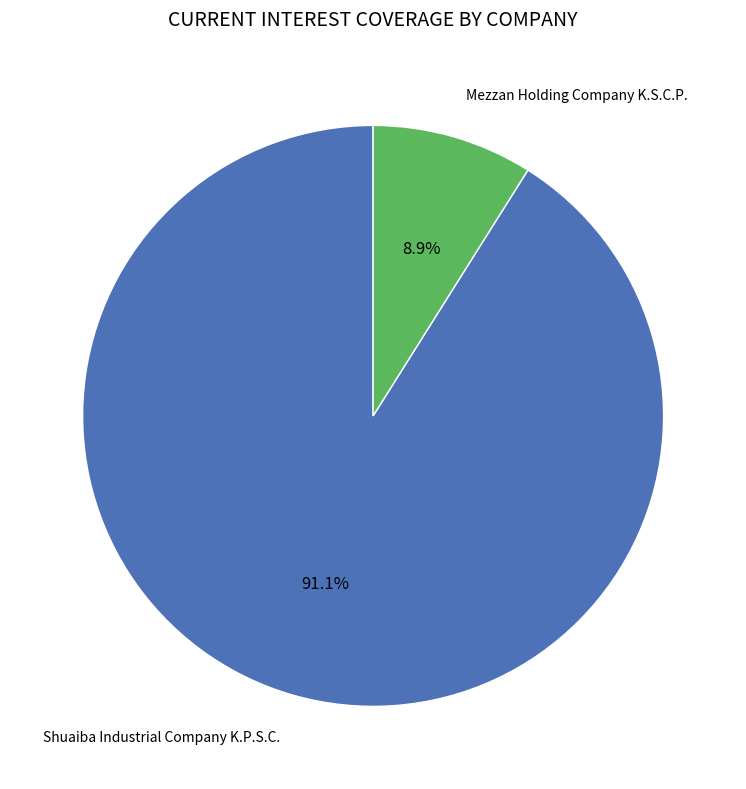

Is it true that Shuaiba Industrial Company K.P.S.C. is 79% of the pie?

False